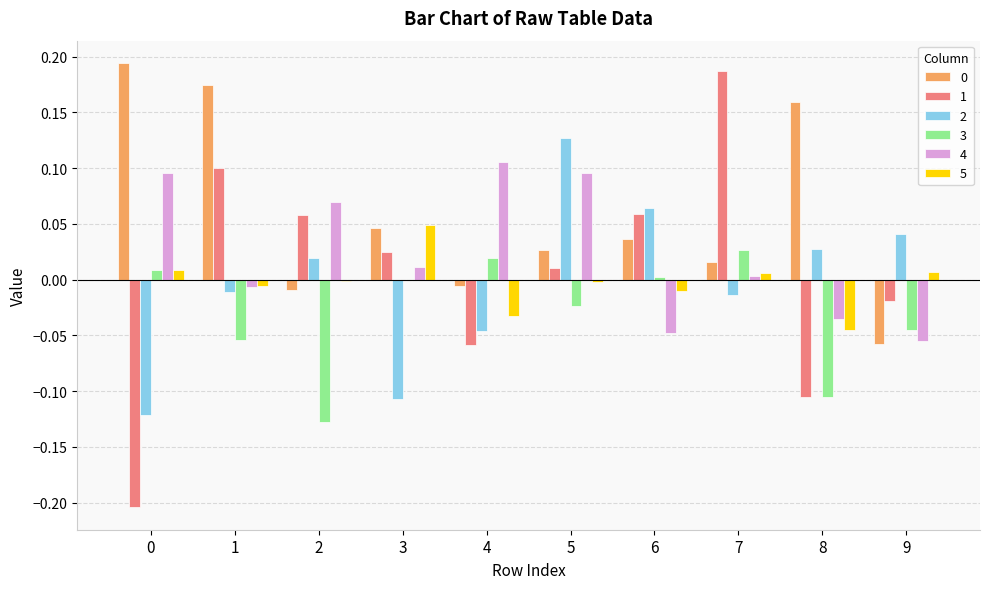

The value of 5 at 3 is 0.0. True or false?

True